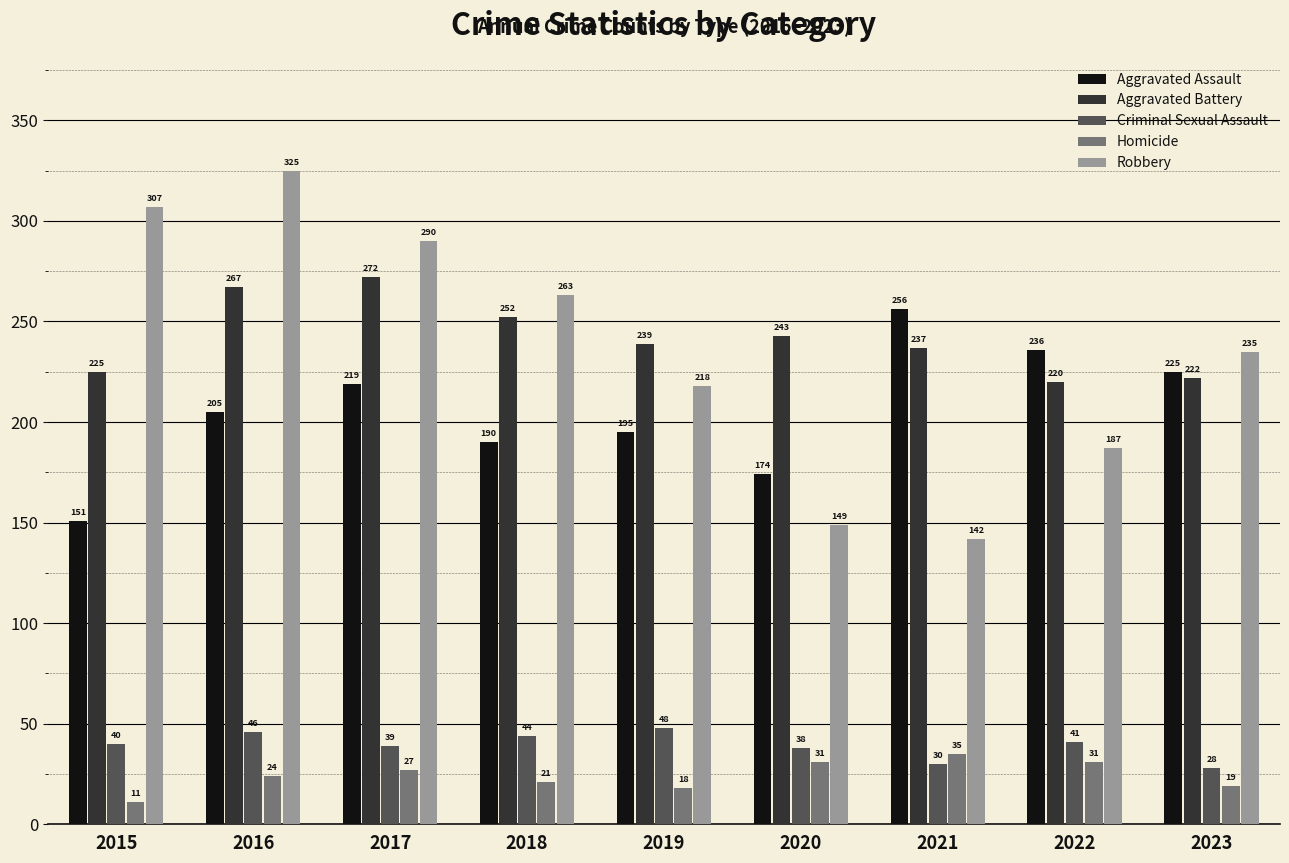

What is the value of the Robbery bar at the 1st from the left?

307